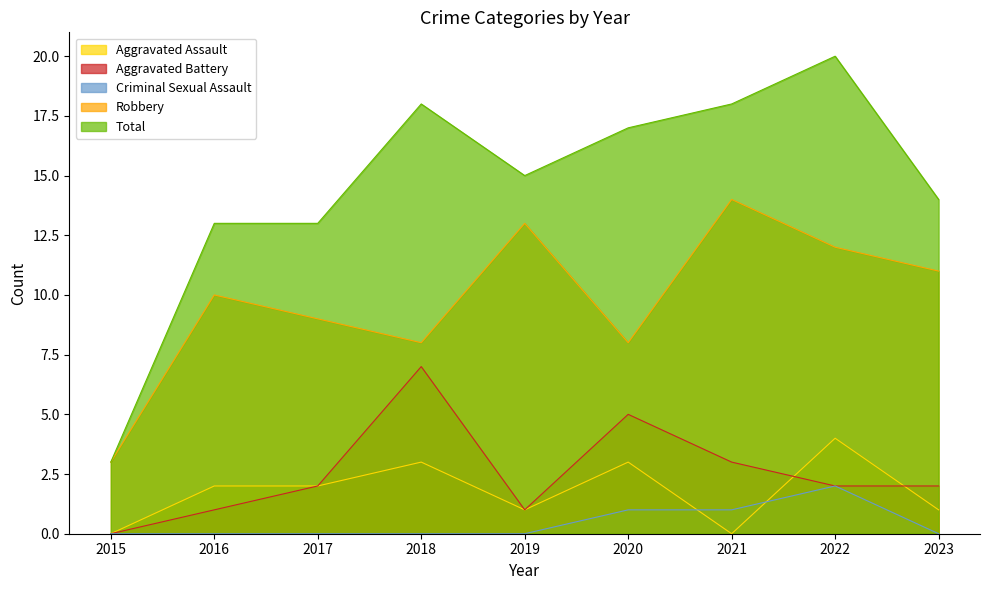

What value does the Aggravated Assault series have at 2018?

3